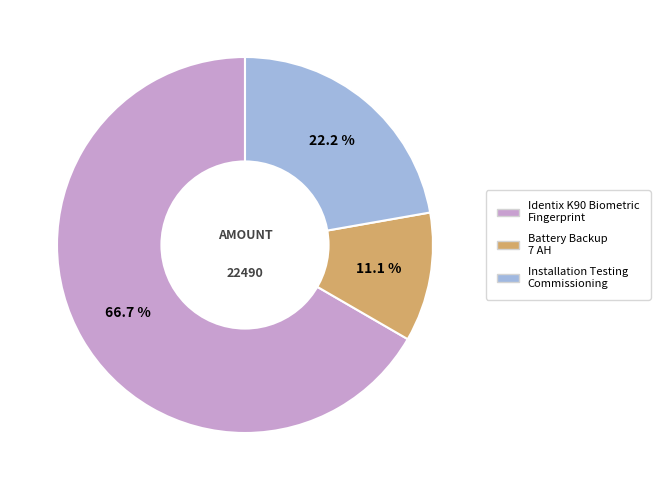

To the nearest percent, what is the difference between the largest and smallest slice percentages?

56%